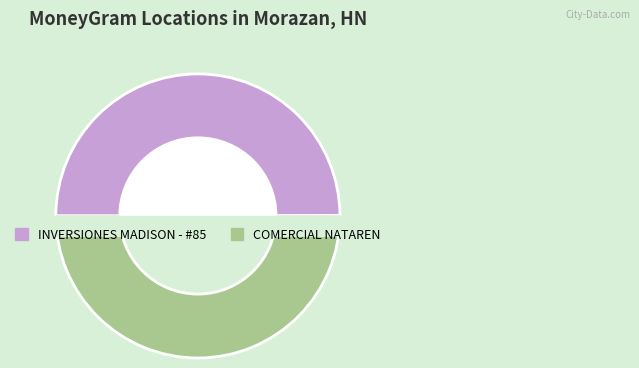

Count the number of slices in the pie.

2